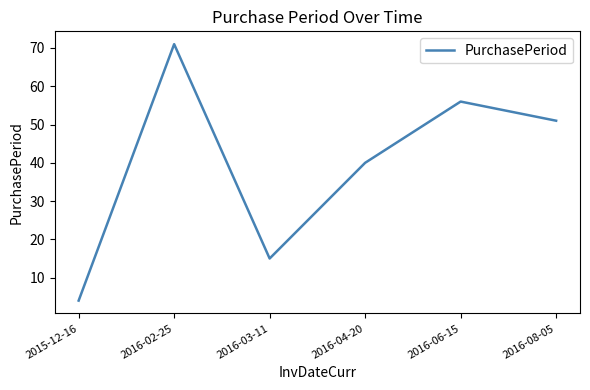

What is the maximum value shown in the chart?

71